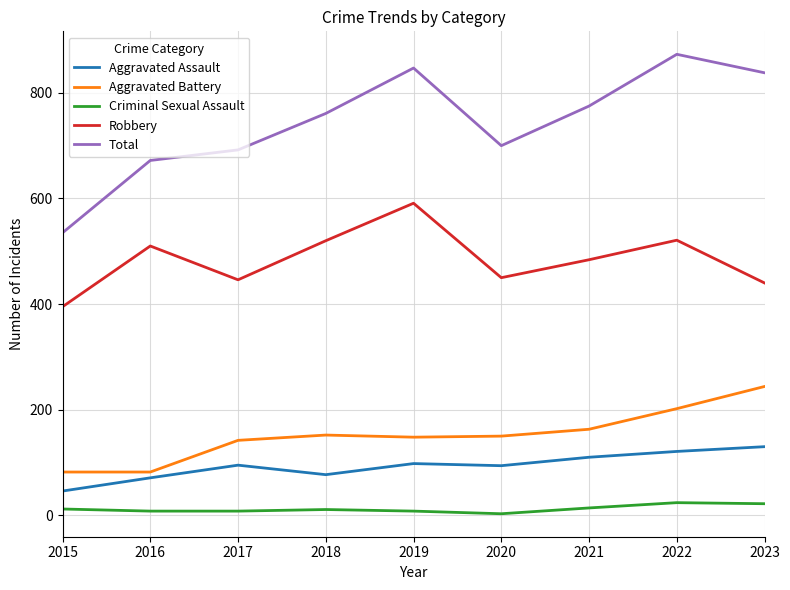

Which series has the largest total across all categories?

Total